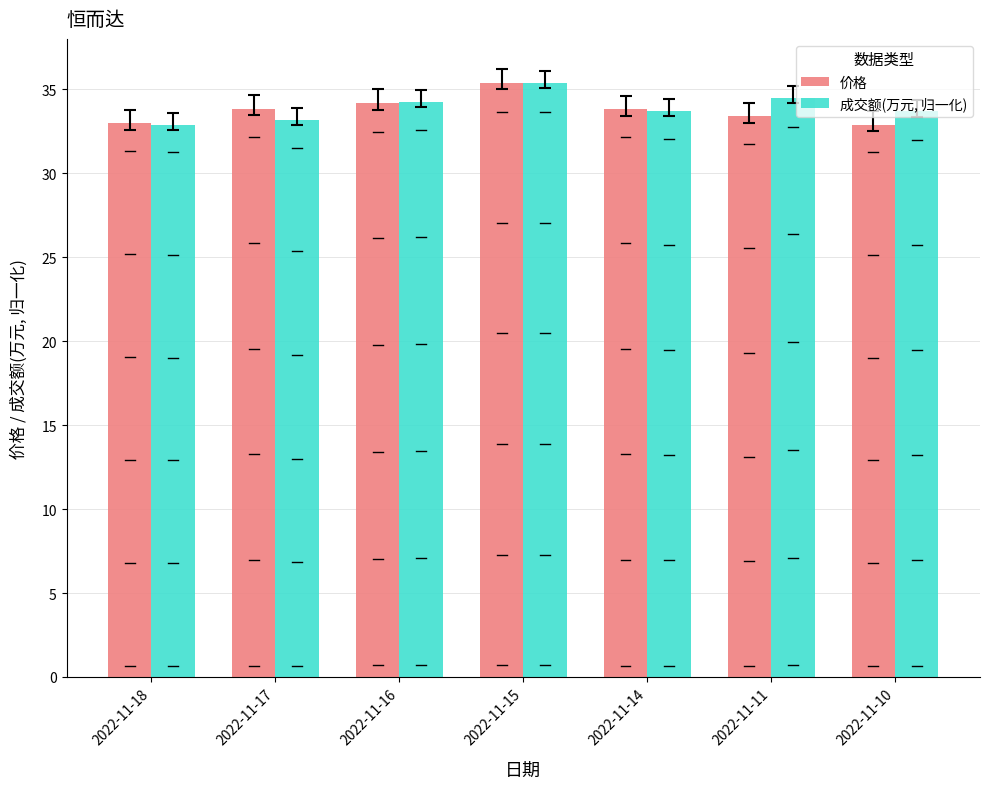

What is the difference between the highest and lowest values at 2022-11-10?

0.8